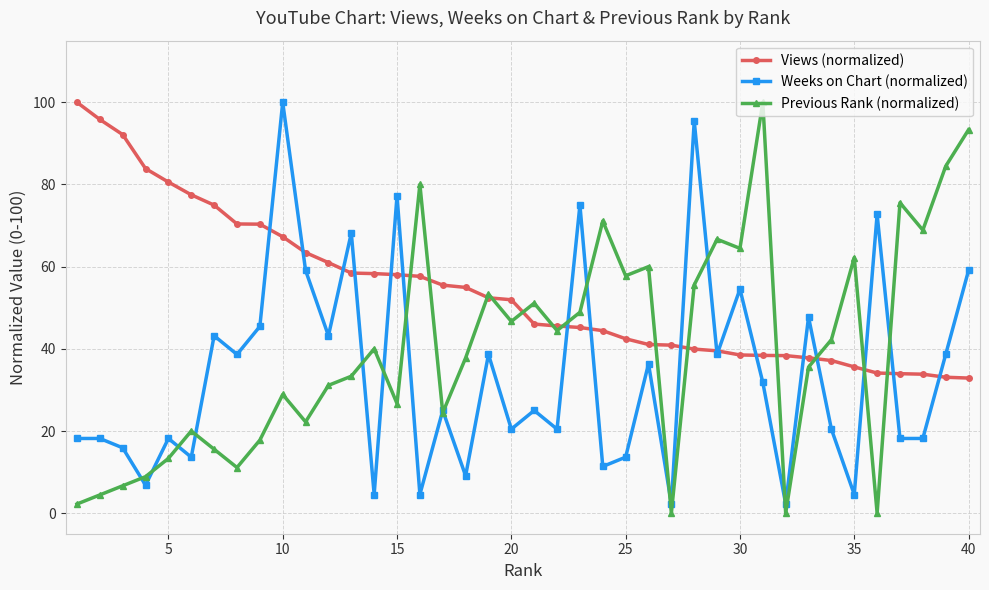

What is the value of the Previous Rank (normalized) point at the 20th from the left?

46.7